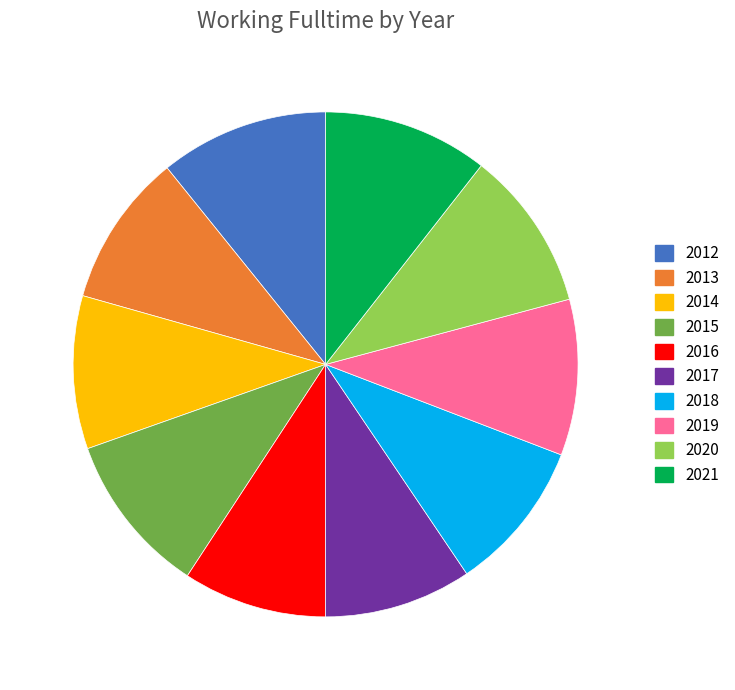

How many segments does this pie chart have?

10